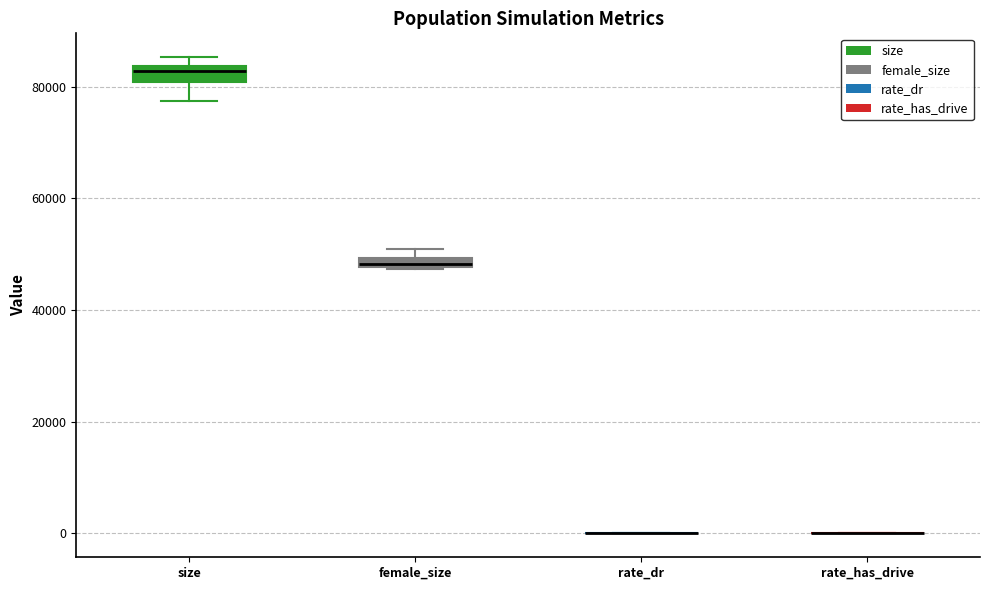

Where is the lower edge of the box for size on the y-axis? The values are not printed on the chart, so give them approximately, as read against the axis.

80000